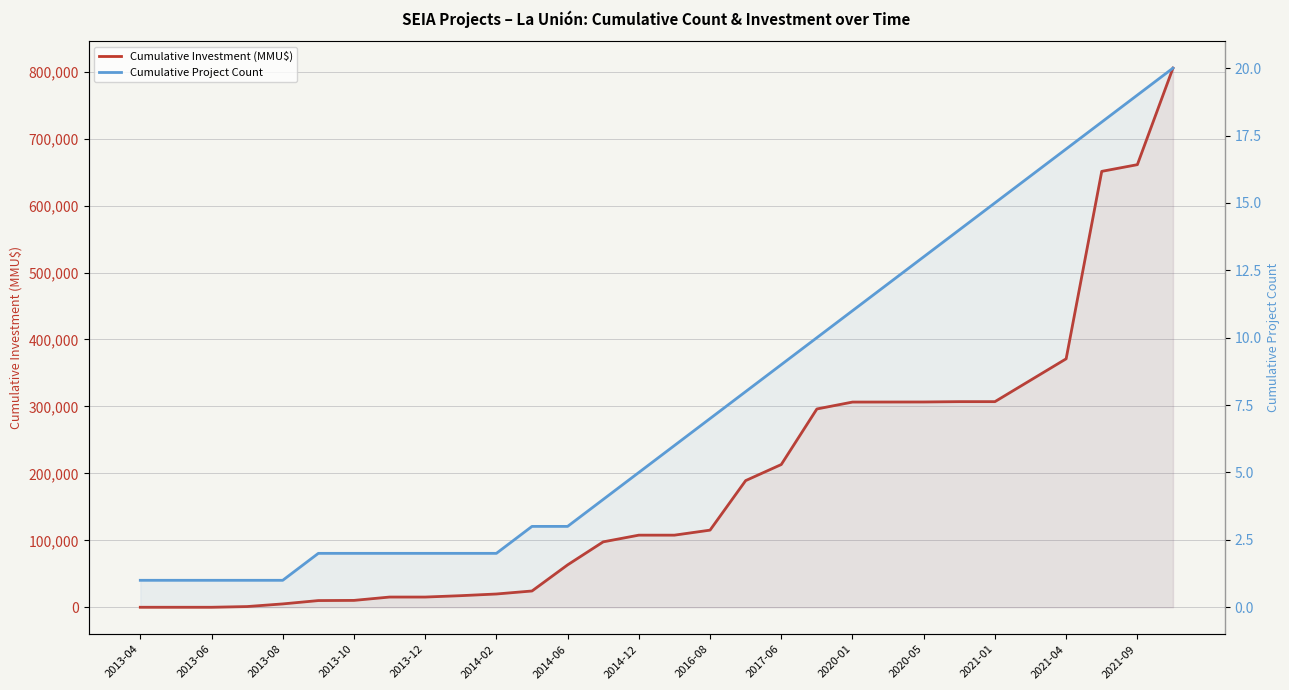

What is the approximate value of Cumulative Project Count at 19?

10